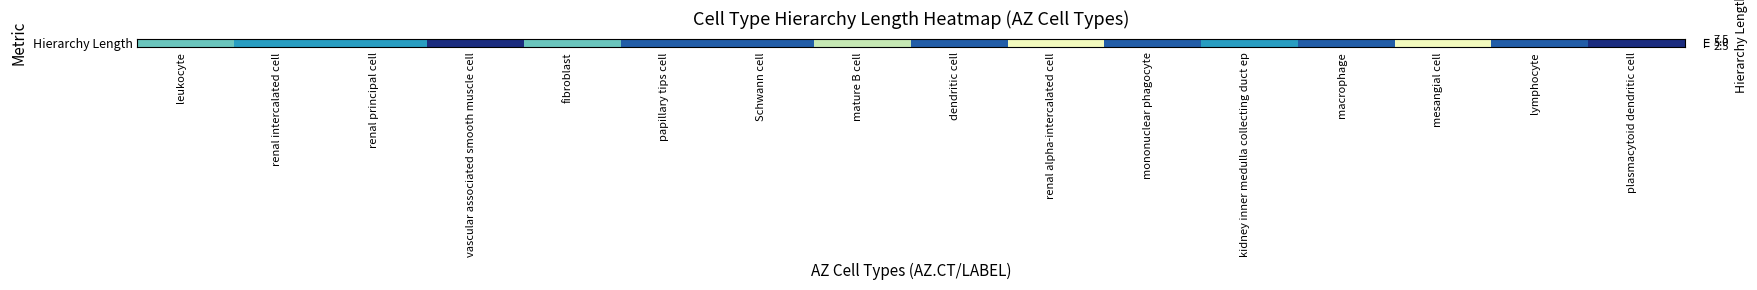

What is the sum of all values?

80